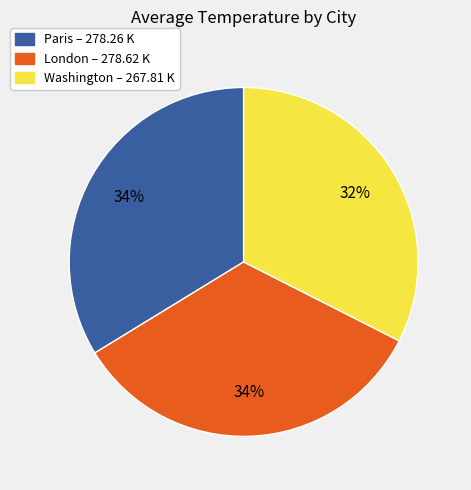

To the nearest percent, what is the combined percentage of Washington – 267.81 K and London – 278.62 K?

66%